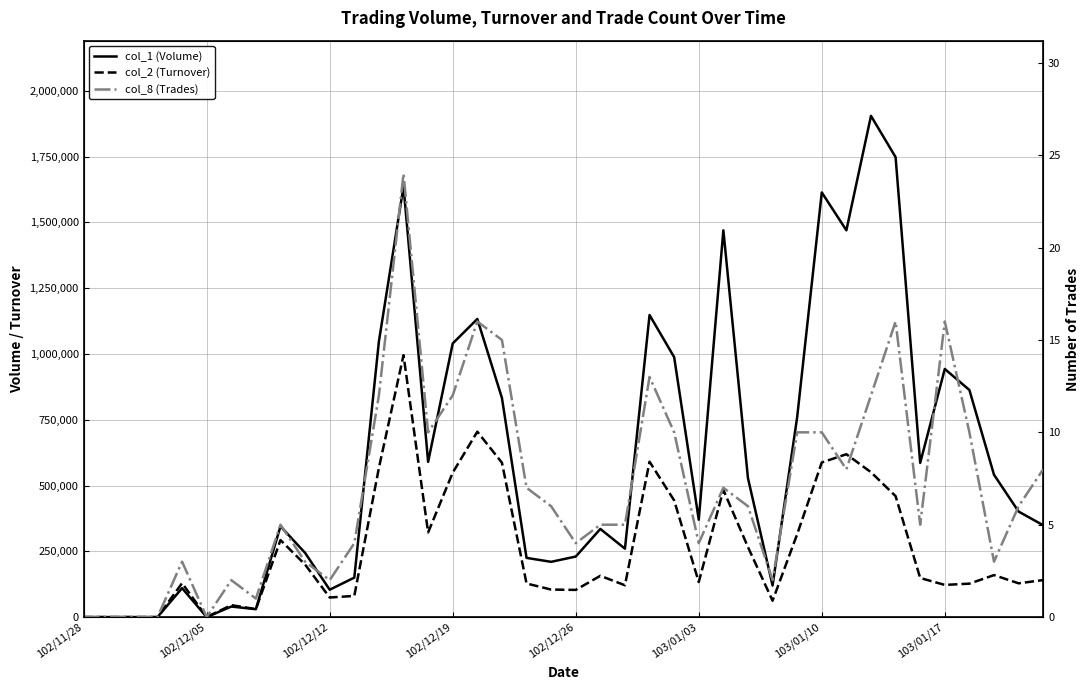

At which label does col_1 (Volume) first exceed 401000?

12